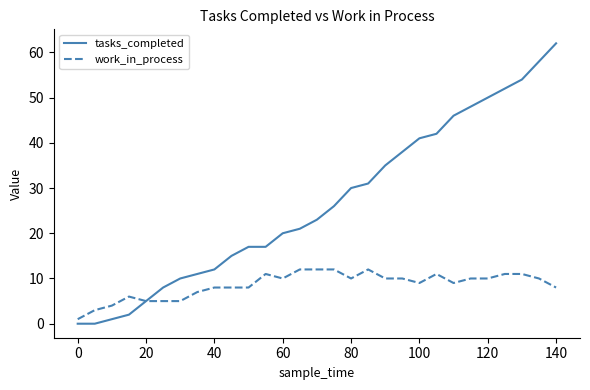

What is the difference between the maximum and minimum values in the work_in_process series?

11